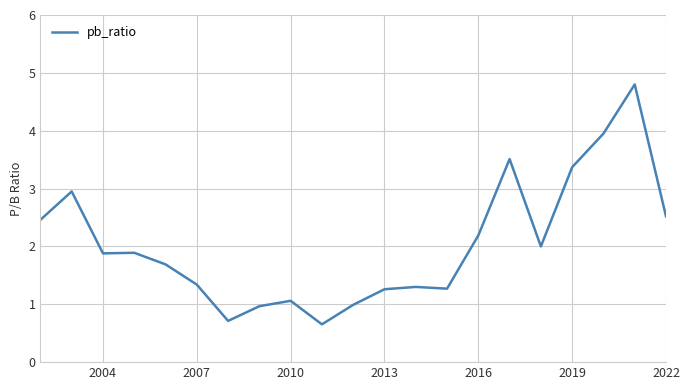

What is the difference between the maximum and minimum values?

4.1